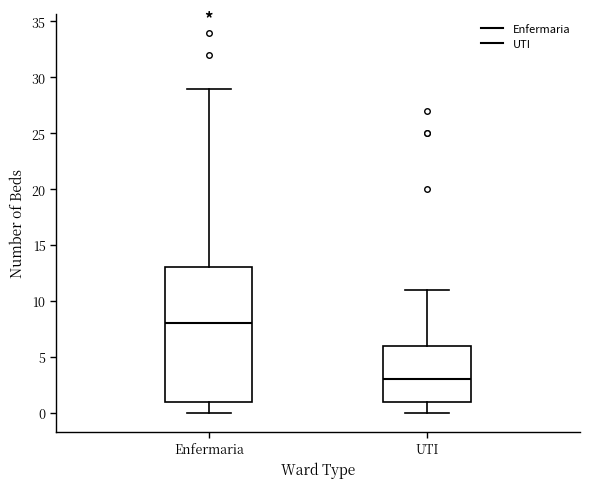

Which box has the lowest median line?

UTI